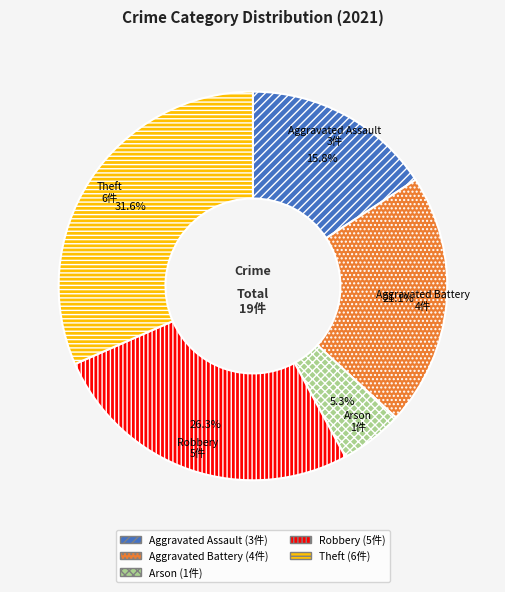

The Theft slice represents 32% of the pie. True or false?

True